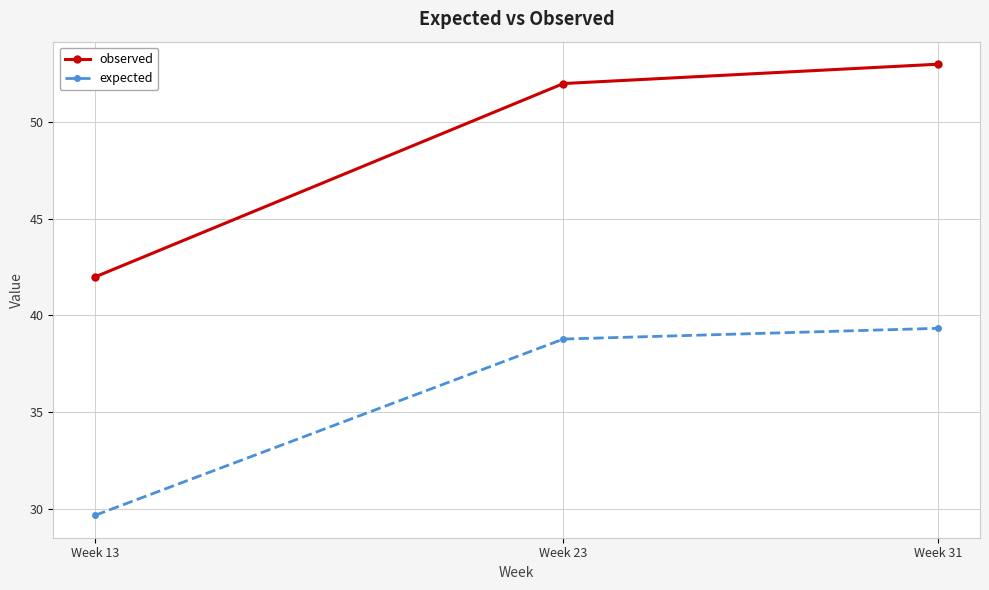

Reading left to right, transcribe all the data shown in this chart.

observed: 42.0	52.0	53.0
expected: 29.7	38.8	39.3